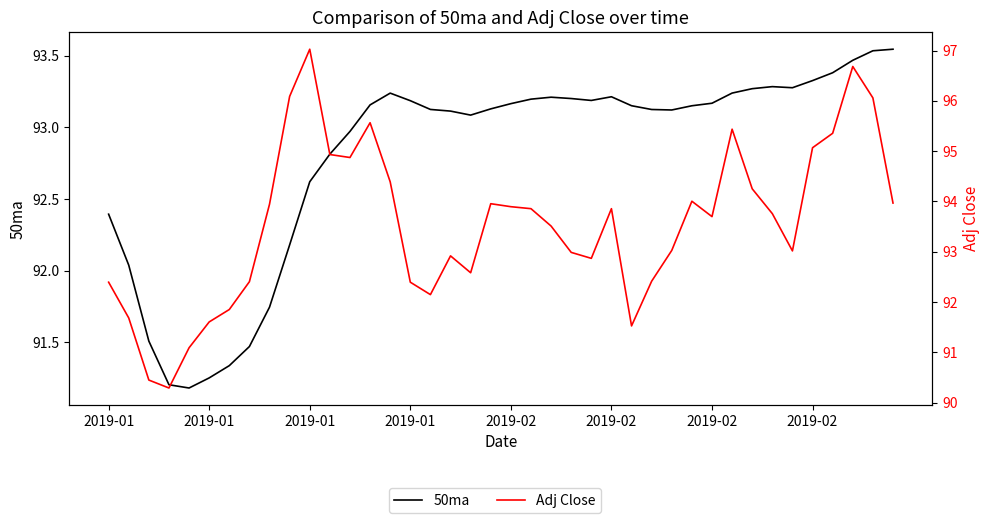

True or false: Adj Close has a value of 91.6 at 2019-01.

True